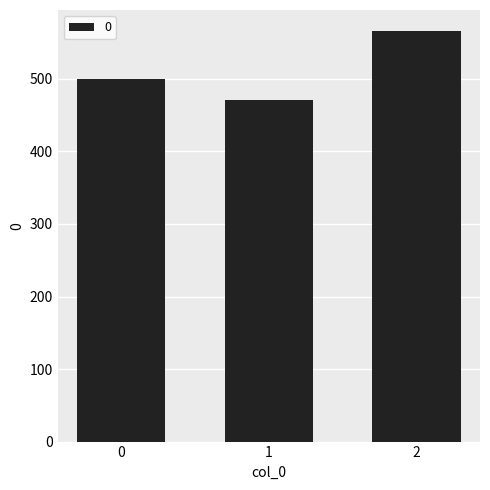

Reading right to left, list all the values displayed in this chart.

566.7	471.4	500.0